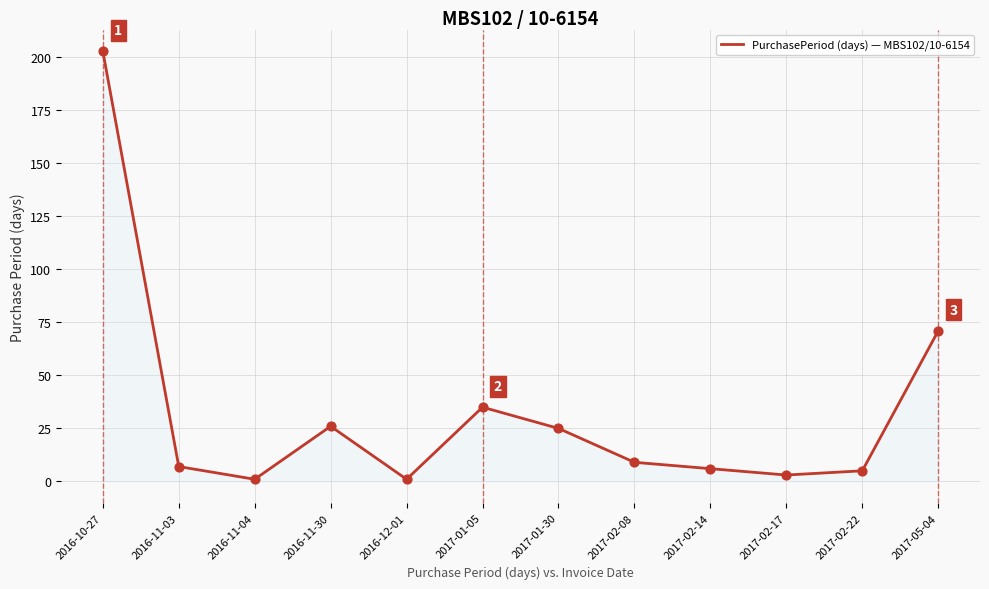

What is the ratio of the value at 2017-02-17 to the value at 2017-01-30?

0.1